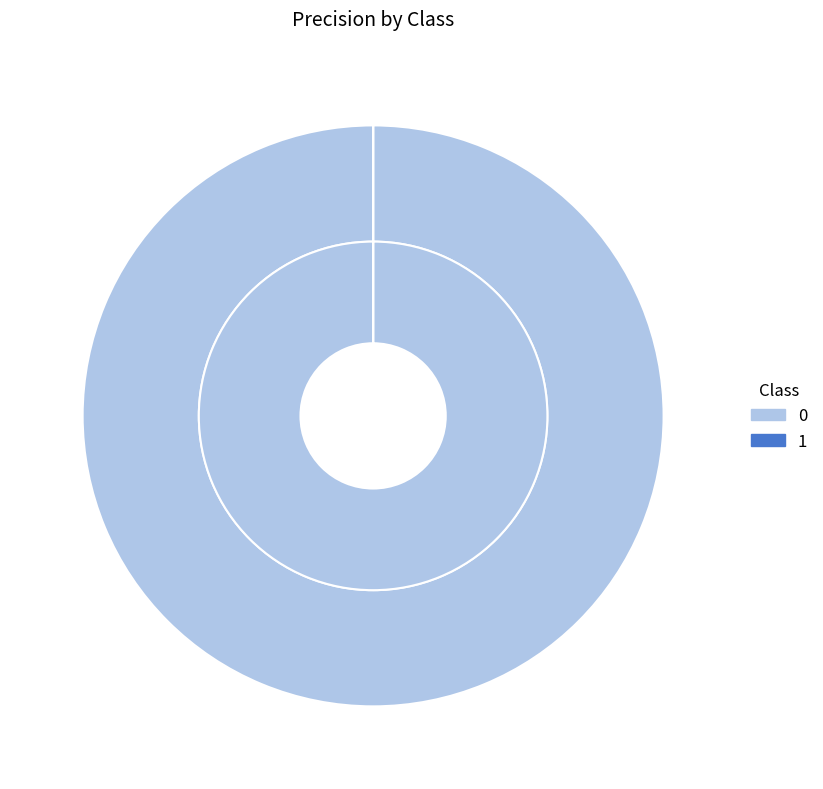

Does 1 account for over 50% of the chart?

No